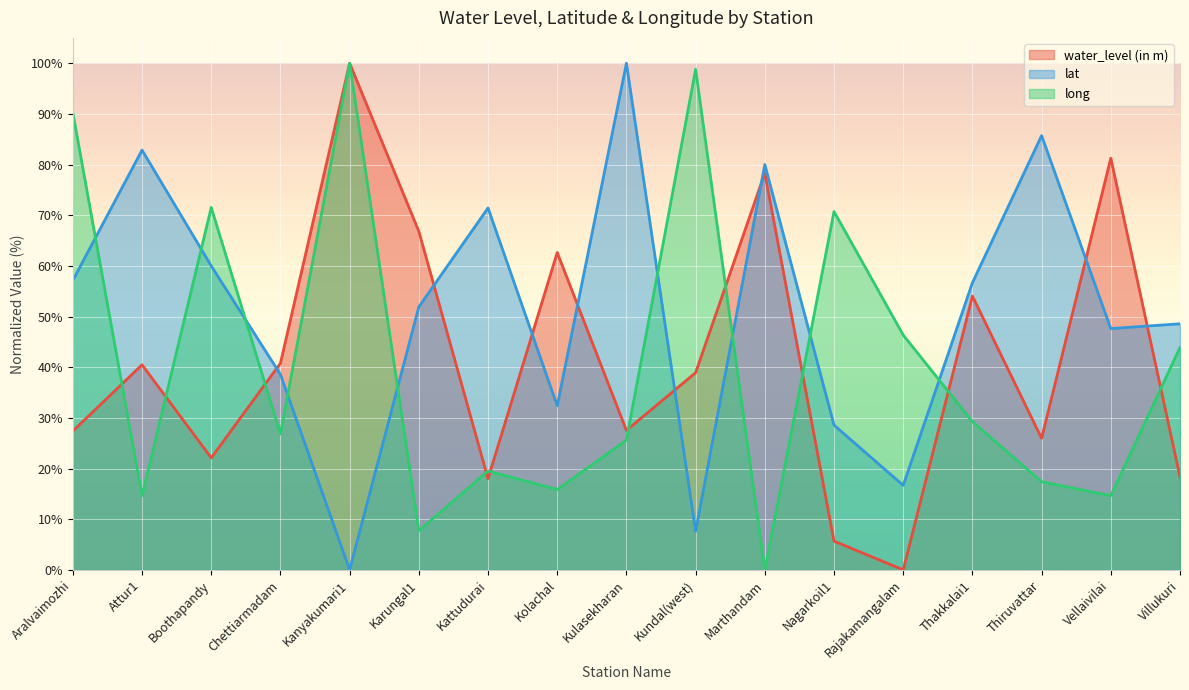

What position from the right is Kundal(west)?

8